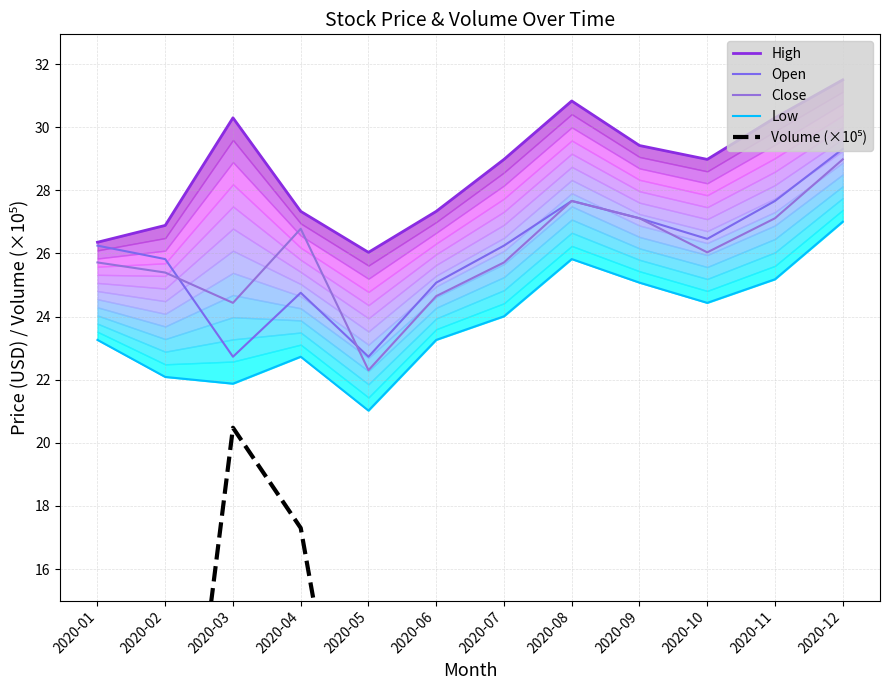

Which series has the largest total across all categories?

High